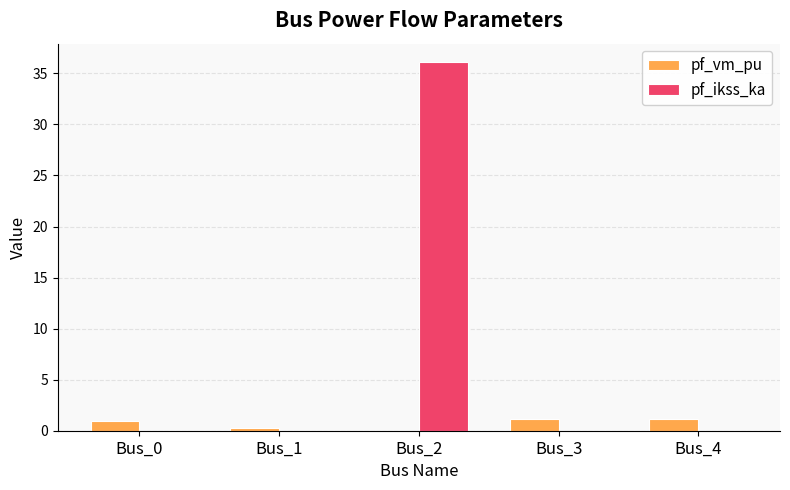

What is the sum of all pf_vm_pu values?

3.4